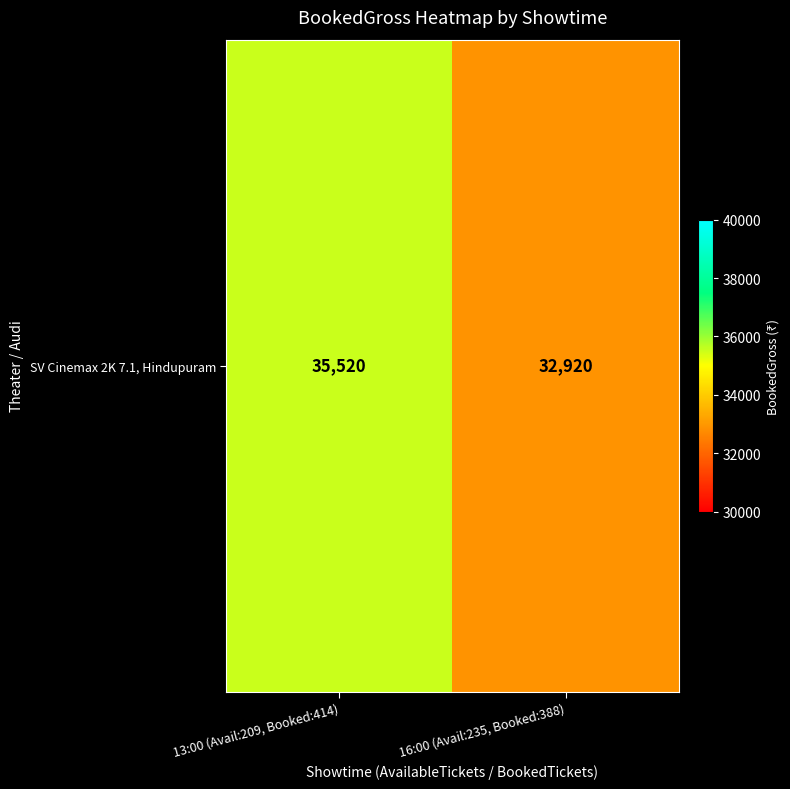

List the labels in order of value, largest first.

13:00 (Avail:209, Booked:414), 16:00 (Avail:235, Booked:388)